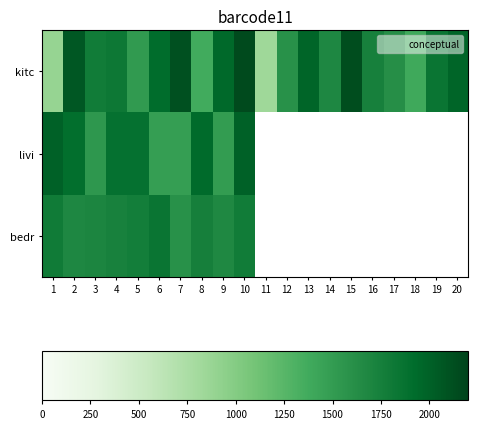

At which category is the sum across all series the highest?

10